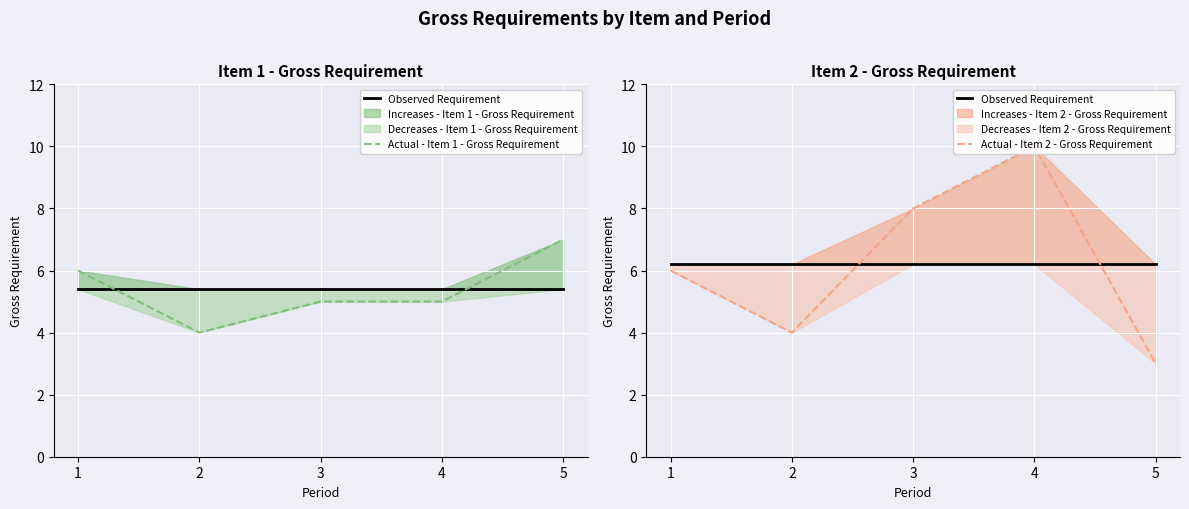

Which has a higher value, 4 or 5?

4